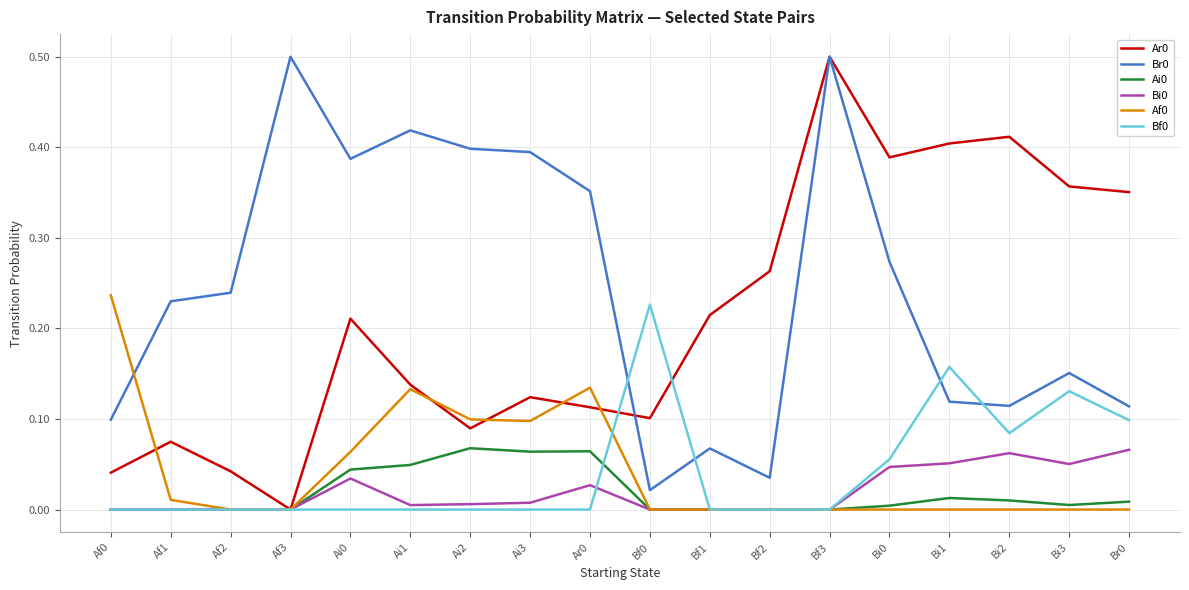

What is the total value across all series at Ai3?

0.7